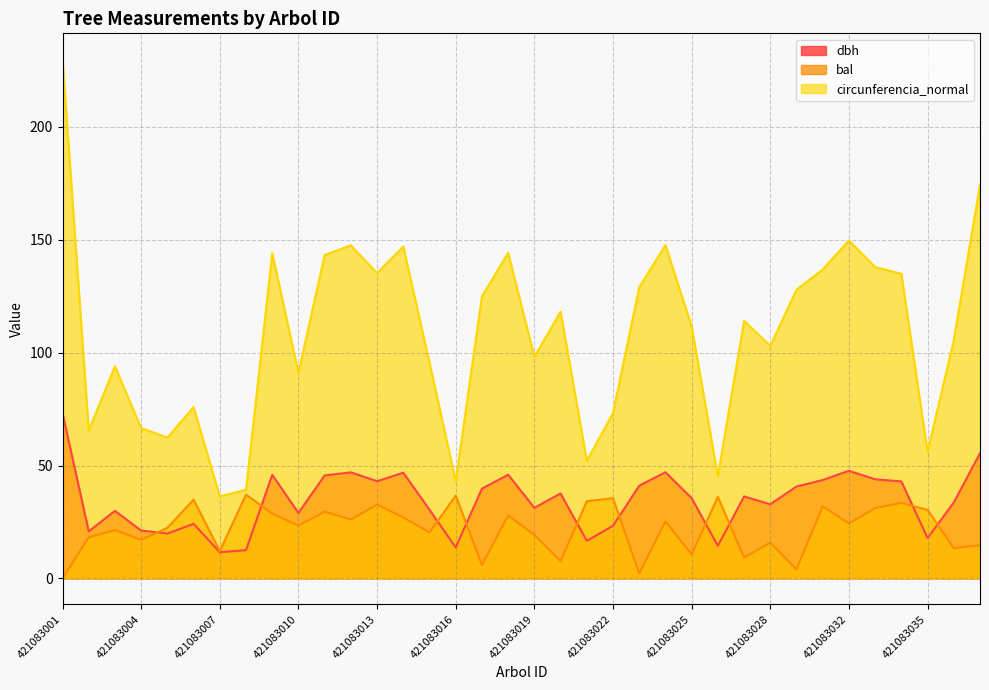

What are all the series names shown in the legend?

dbh, bal, circunferencia_normal